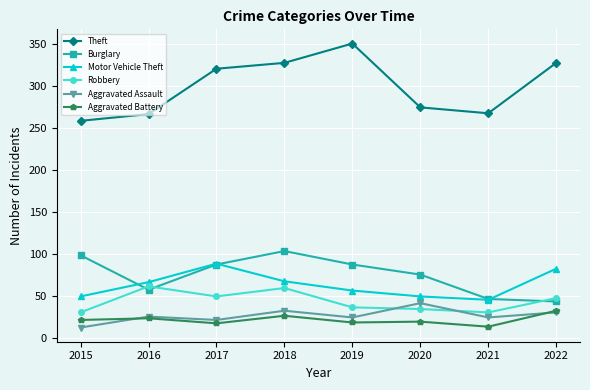

At which category does Burglary reach its first local peak?

2018